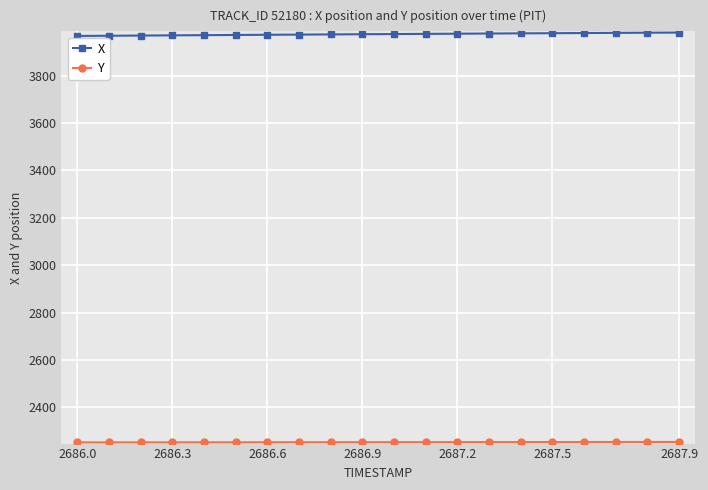

What is the average value of the X series?

3975.8